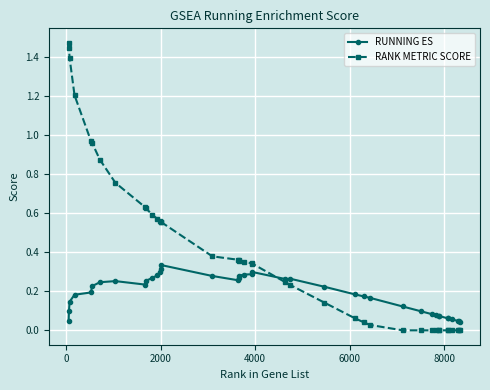

True or false: RANK METRIC SCORE and RUNNING ES intersect in this chart.

True